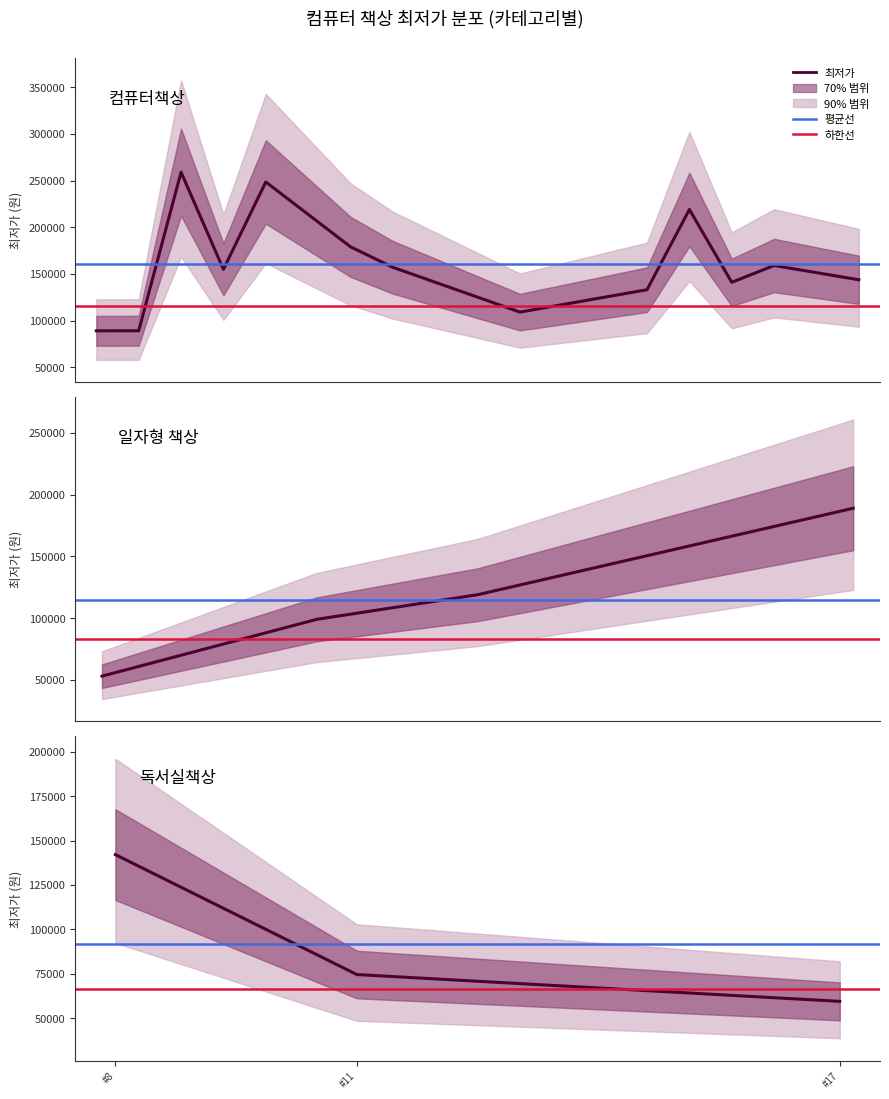

List the labels in order of value, largest first.

2, 4, 14, 19, 6, 16, 7, 3, 18, 8, 15, 13, 12, 10, 9, 1, 0, 11, 17, 5